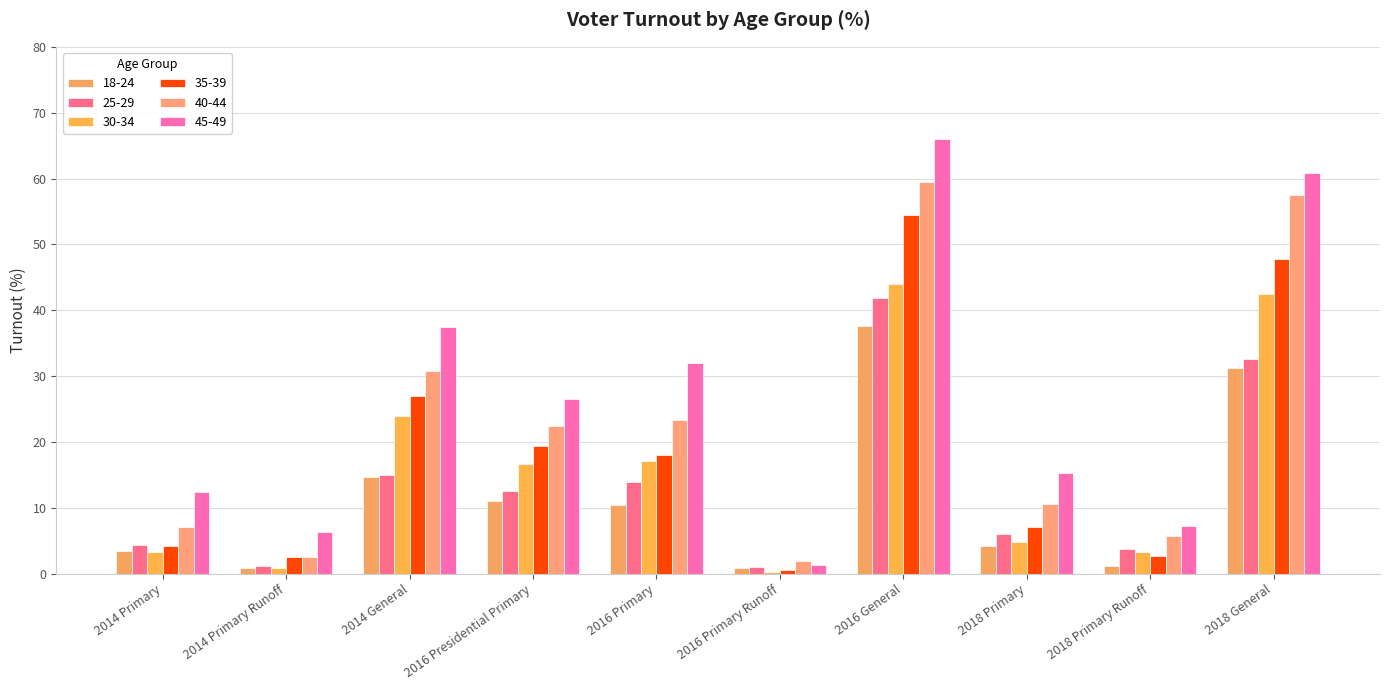

At which label is 35-39 closest to 27?

2014 General